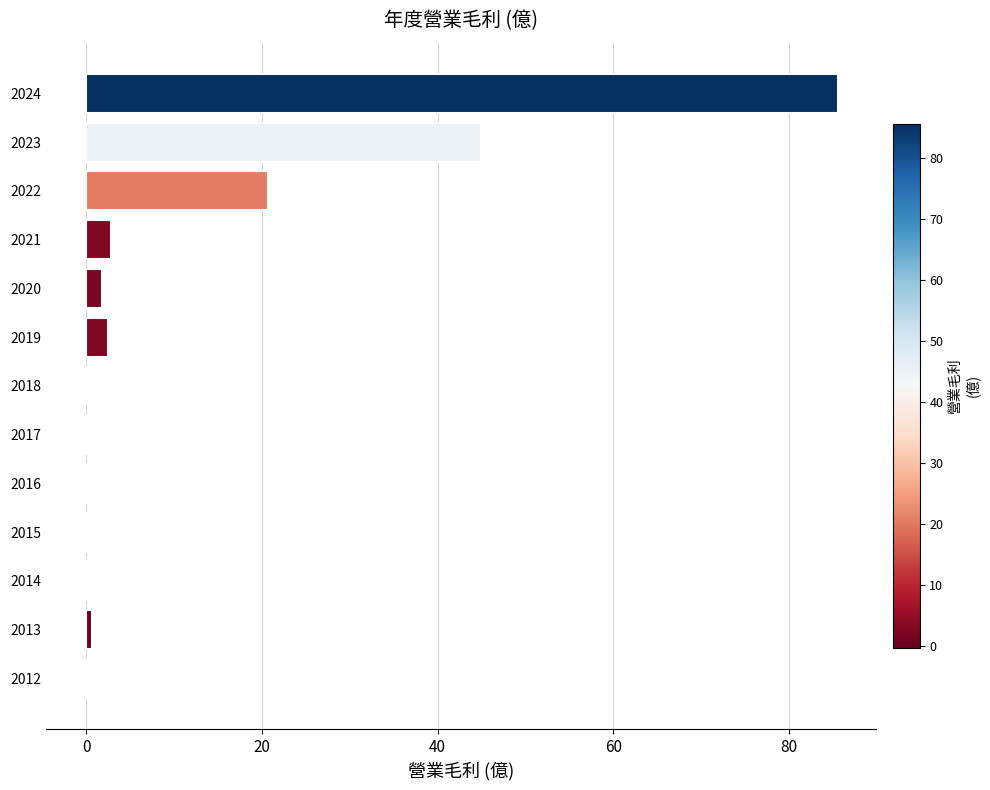

True or false: the data shows -0.0 at 2018.

True